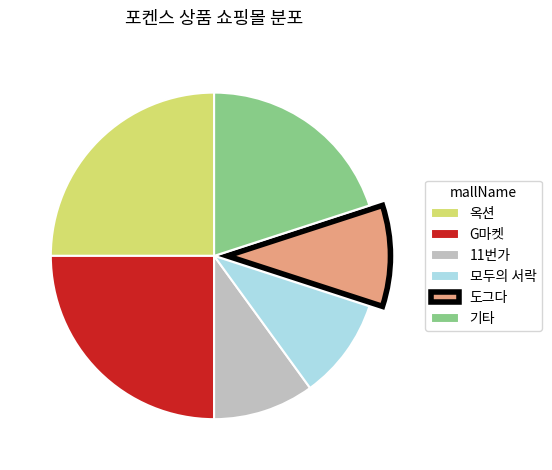

The 옥션 slice represents 16% of the pie. True or false?

False